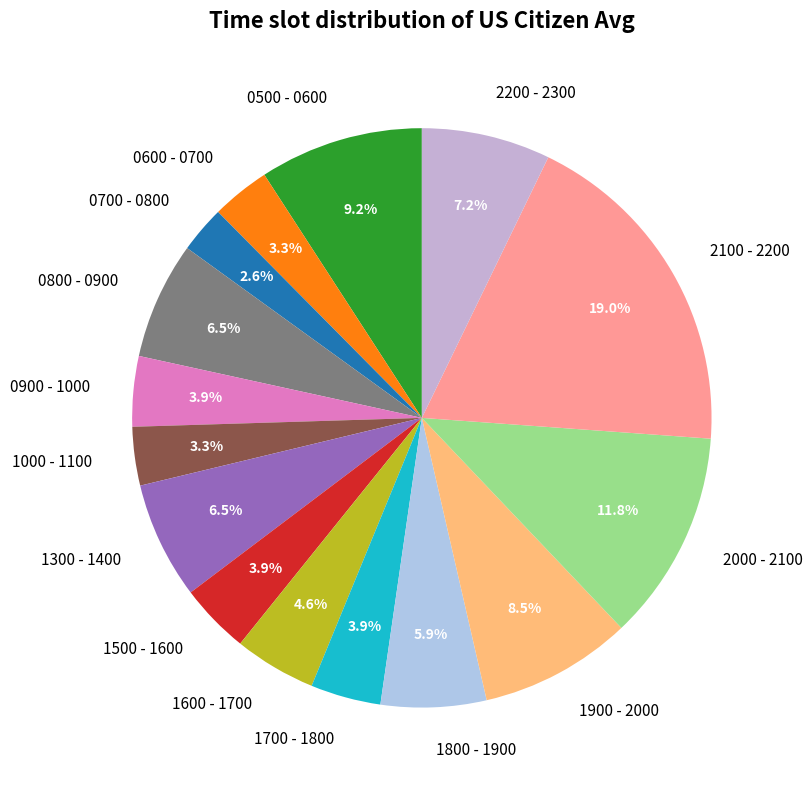

Is it true that 1000 - 1100 is 9% of the pie?

False